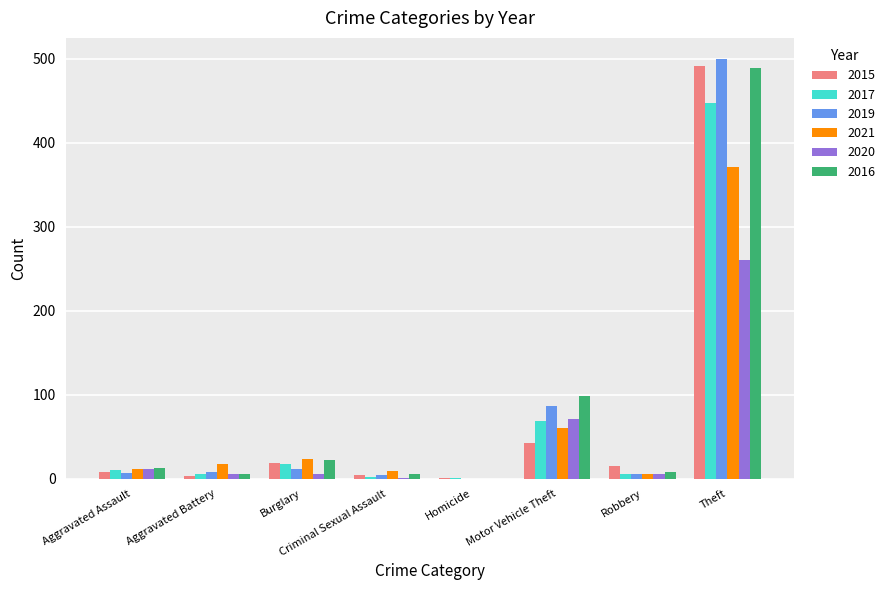

Which series changed the most between Criminal Sexual Assault and Motor Vehicle Theft?

2016